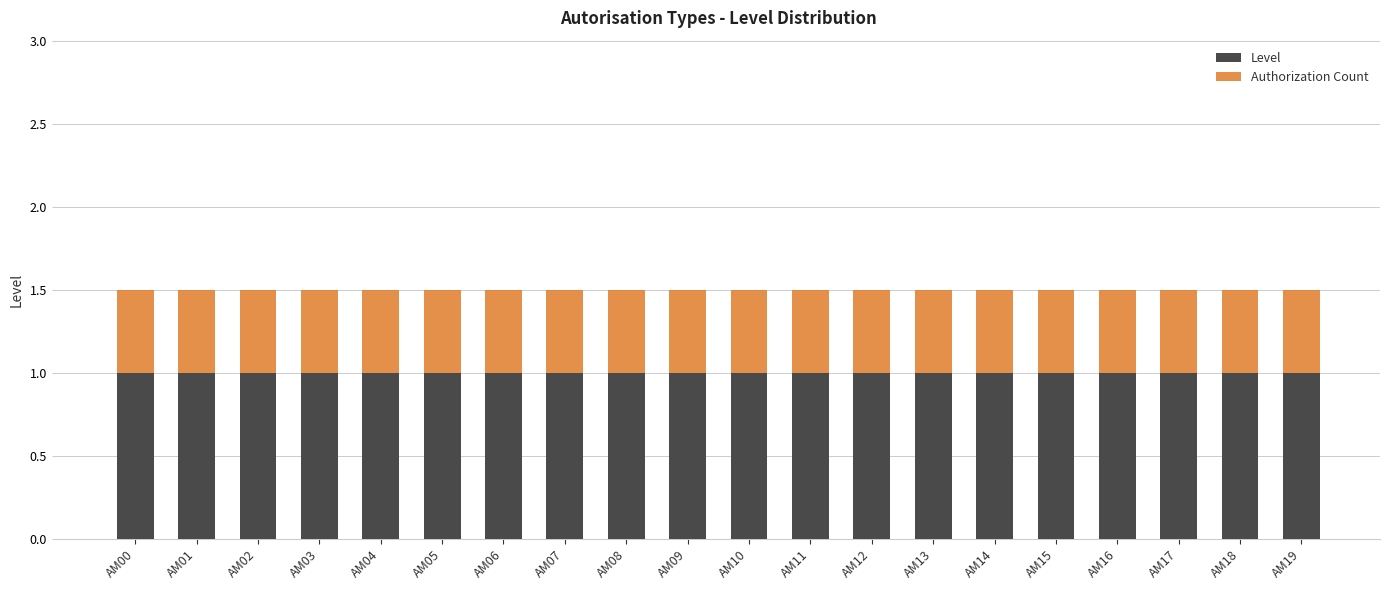

What is the value of the Level bar at the 12th from the left?

1.0